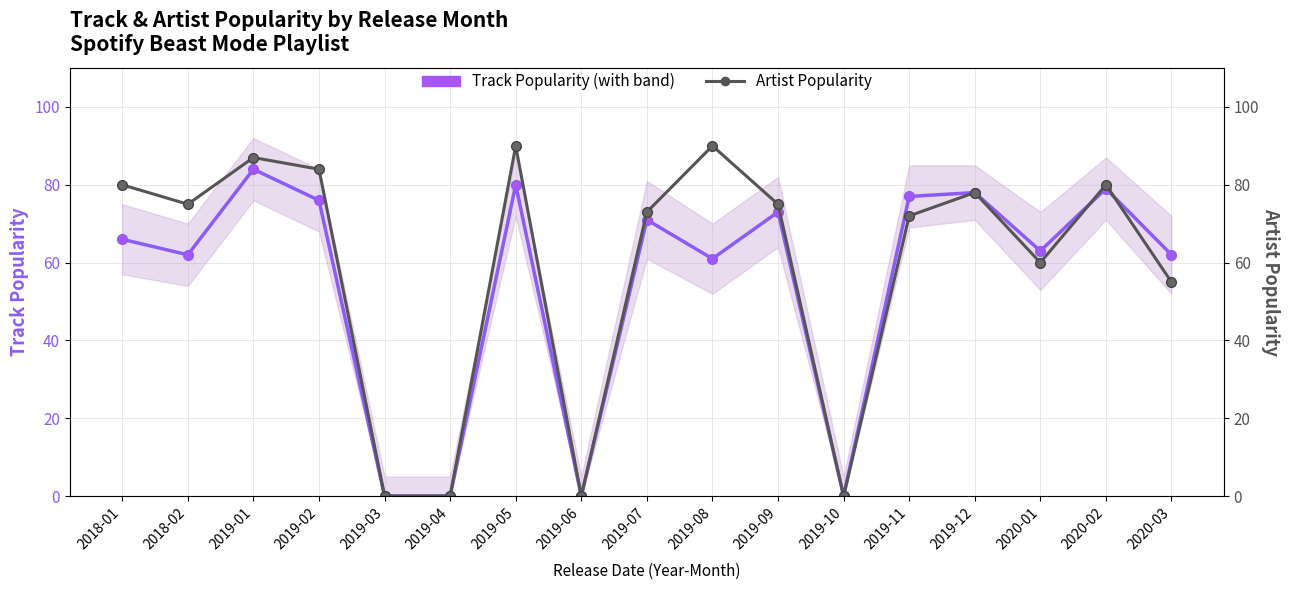

Rank the series by their average value, from lowest to highest.

Track Popularity, Artist Popularity